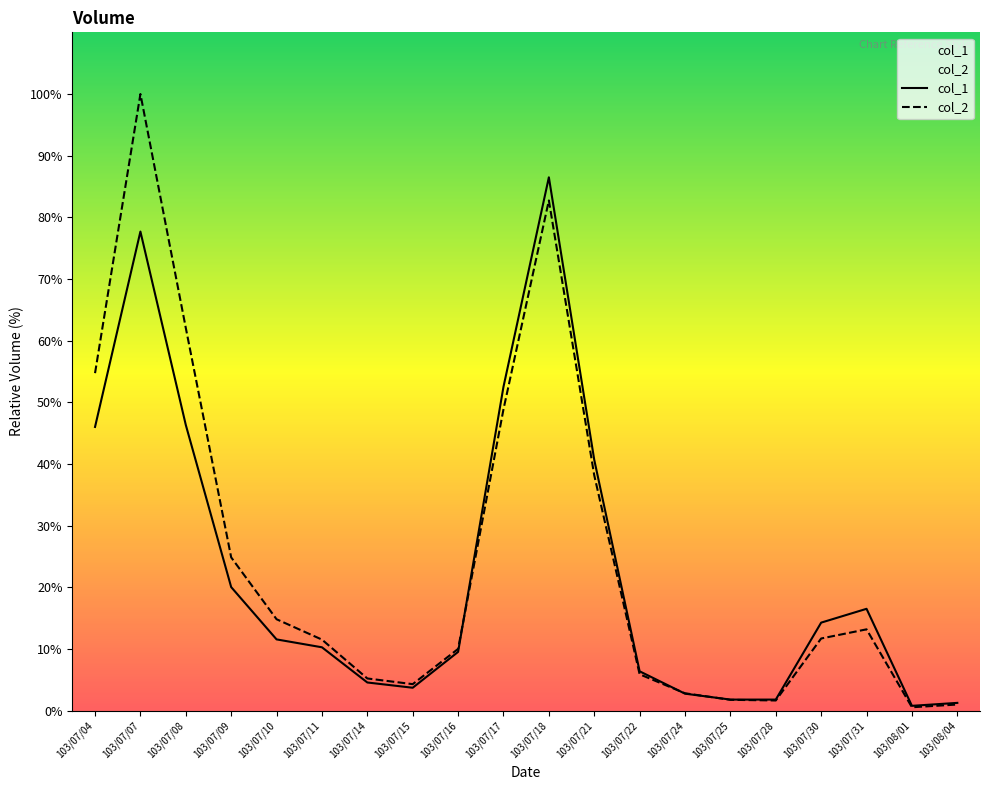

At how many categories does at least one series exceed 24?

7